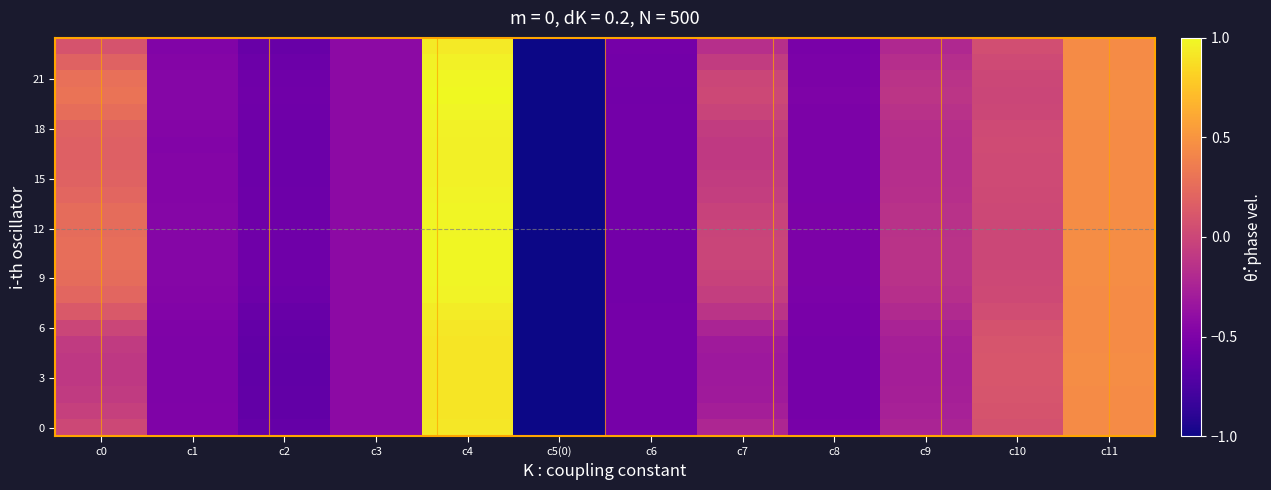

Count the number of categories in the chart.

12